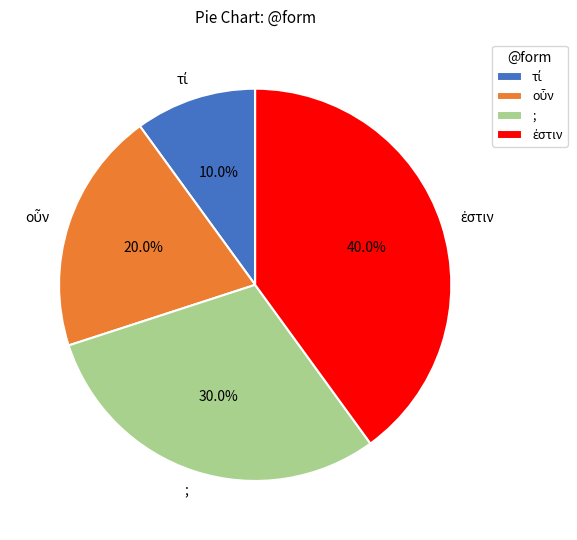

Is there any slice that represents more than half of the pie?

No